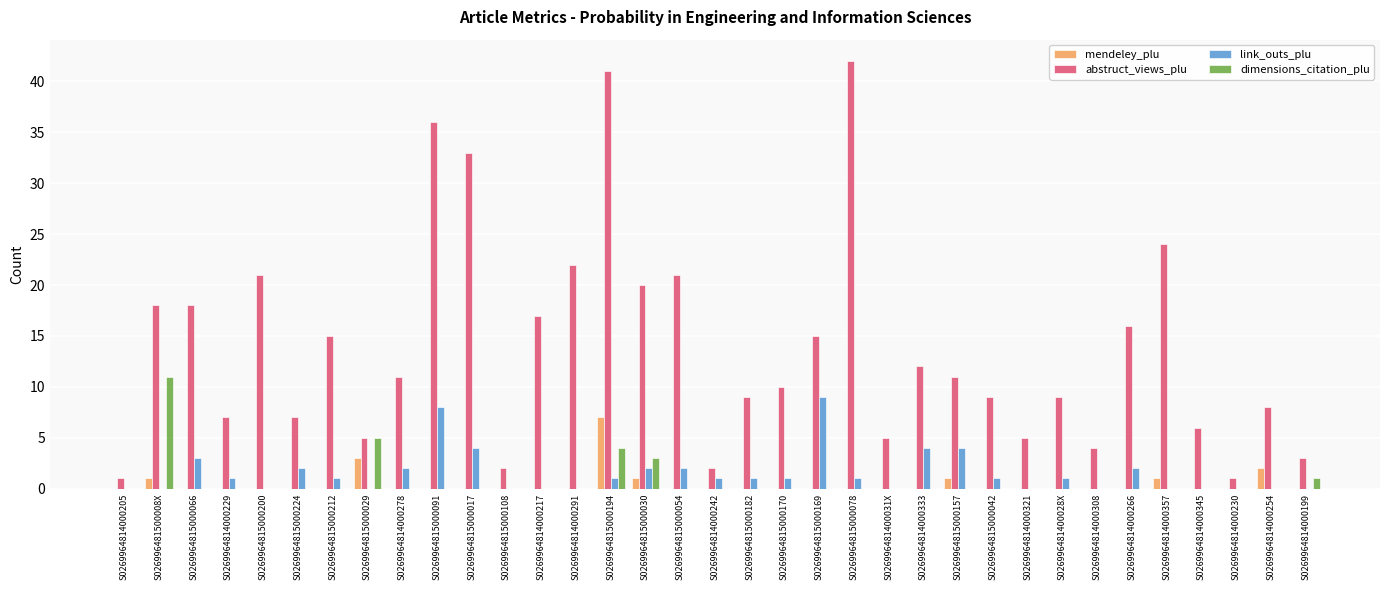

Between S0269964814000291 and S0269964814000345, which series saw the biggest shift?

abstruct_views_plu